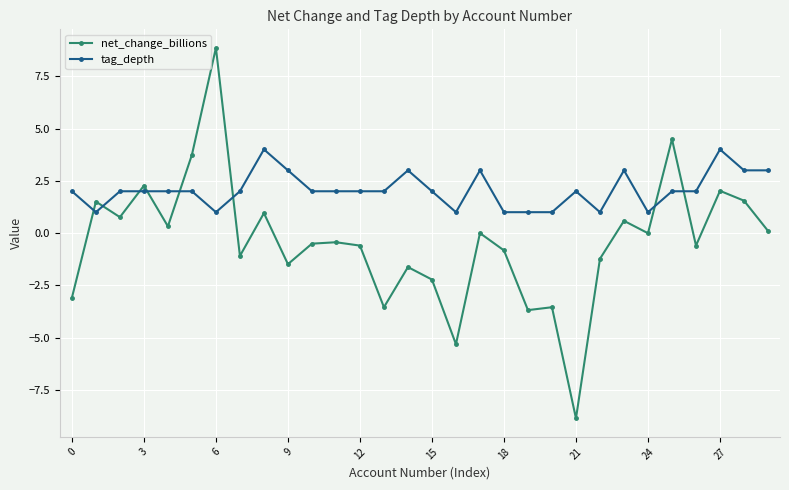

List the series in order of their peak value, lowest first.

tag_depth, net_change_billions